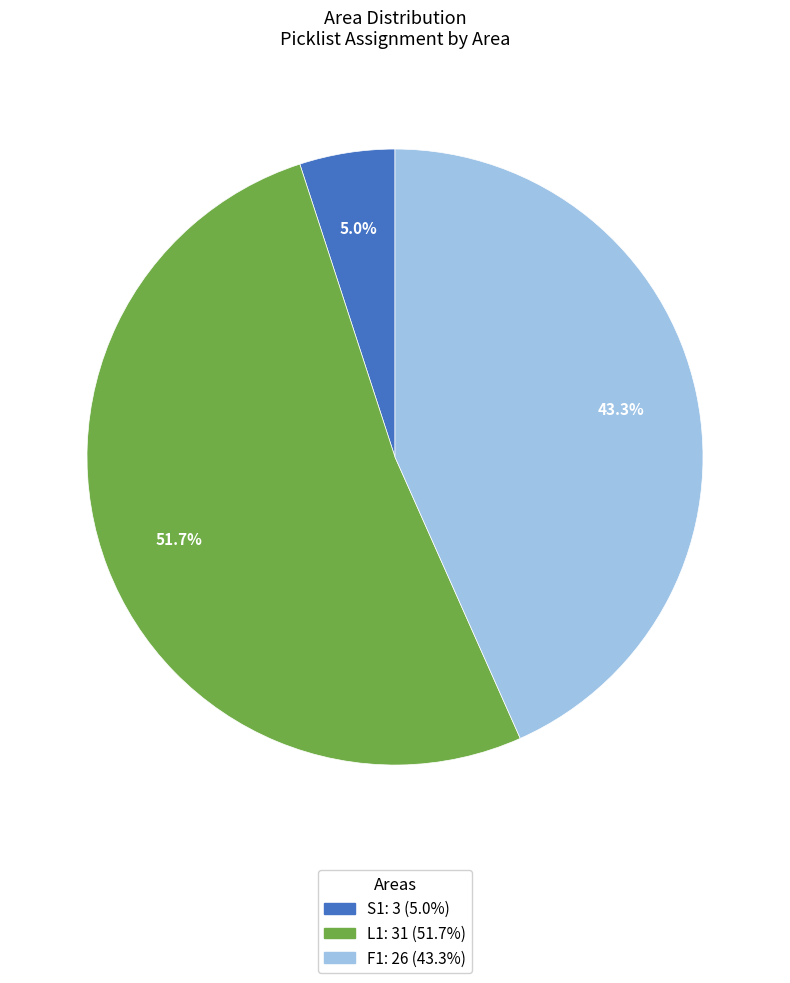

Is it true that L1 is 66% of the pie?

False